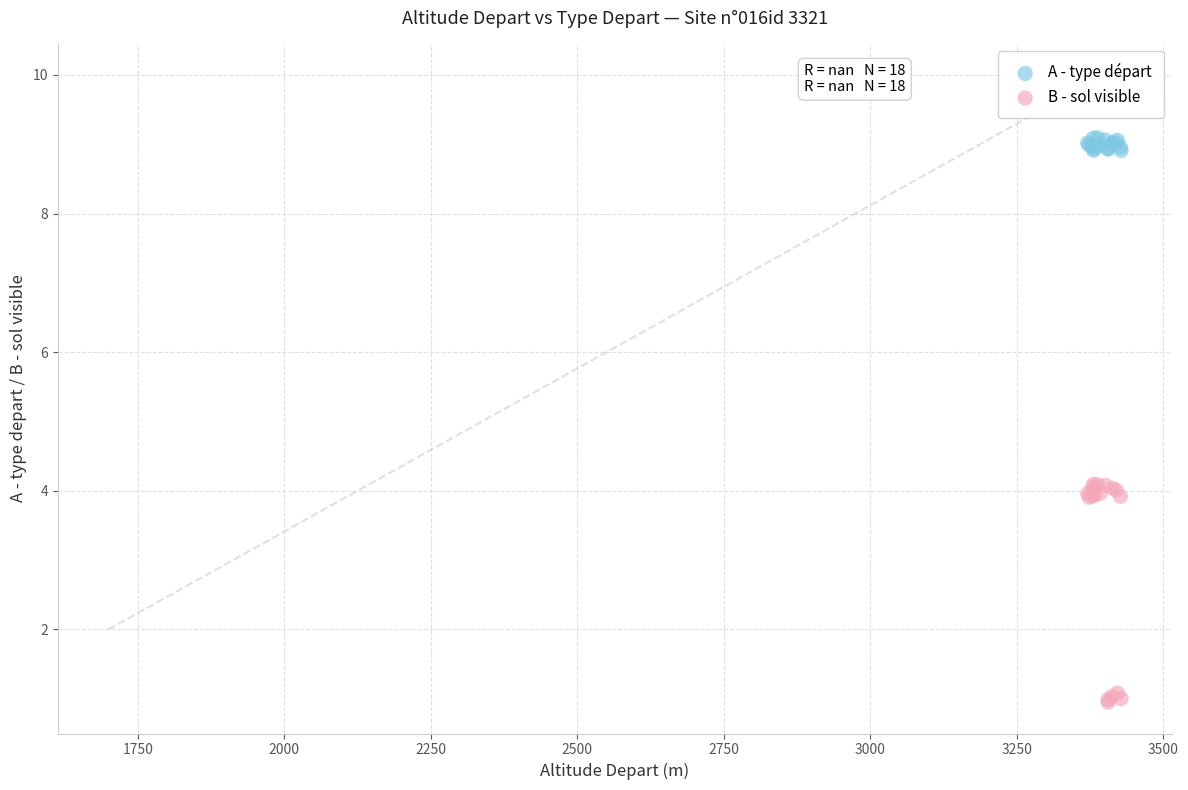

Which series has the widest spread of Y values?

B - sol visible